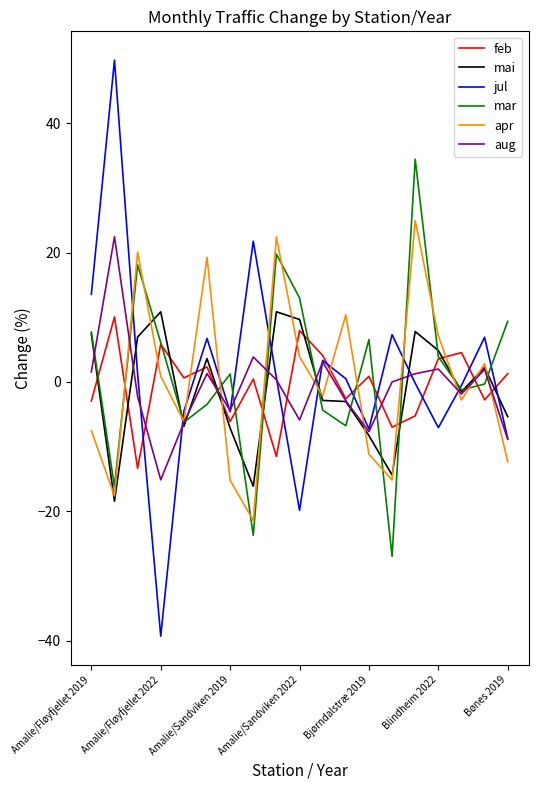

What is the lowest value of the mai series?

-18.4